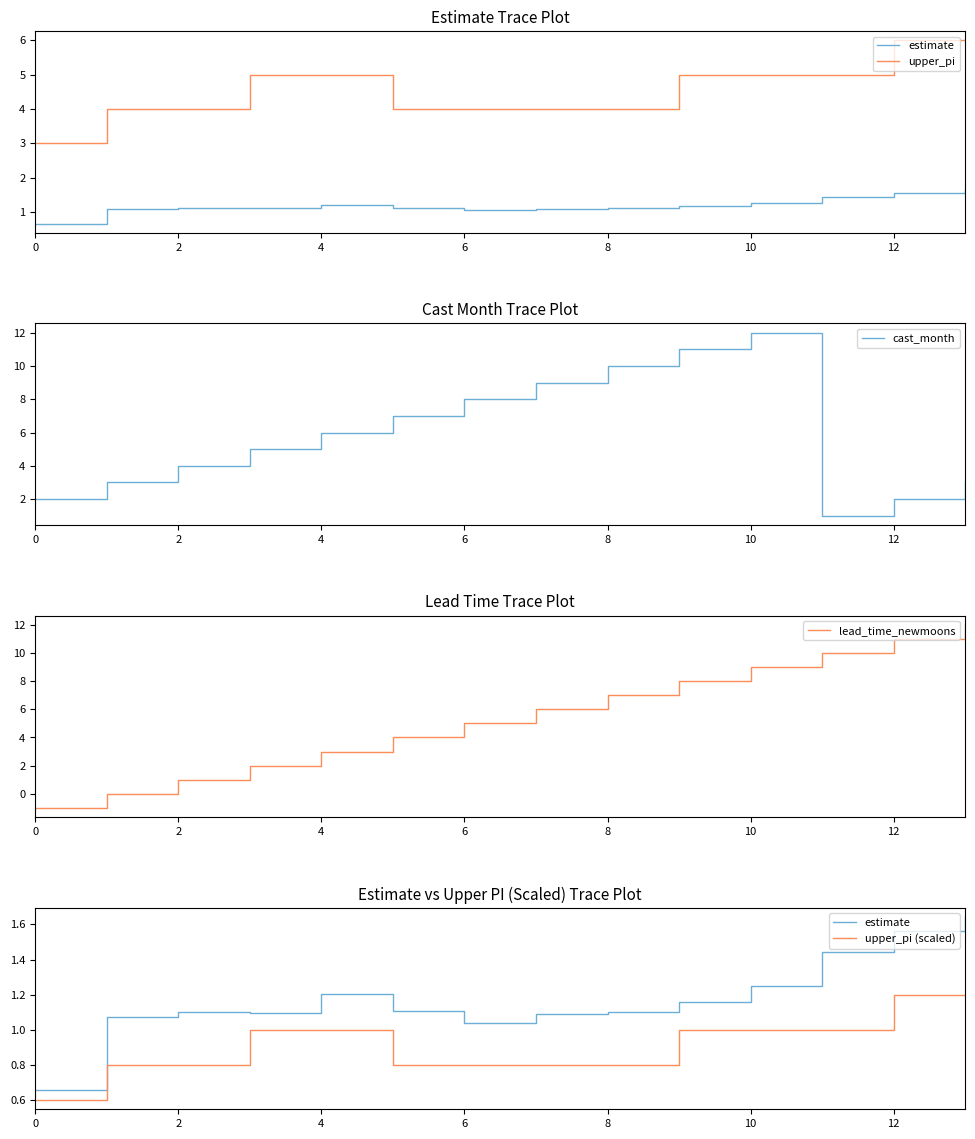

Which has a higher value, 12 or 8?

12